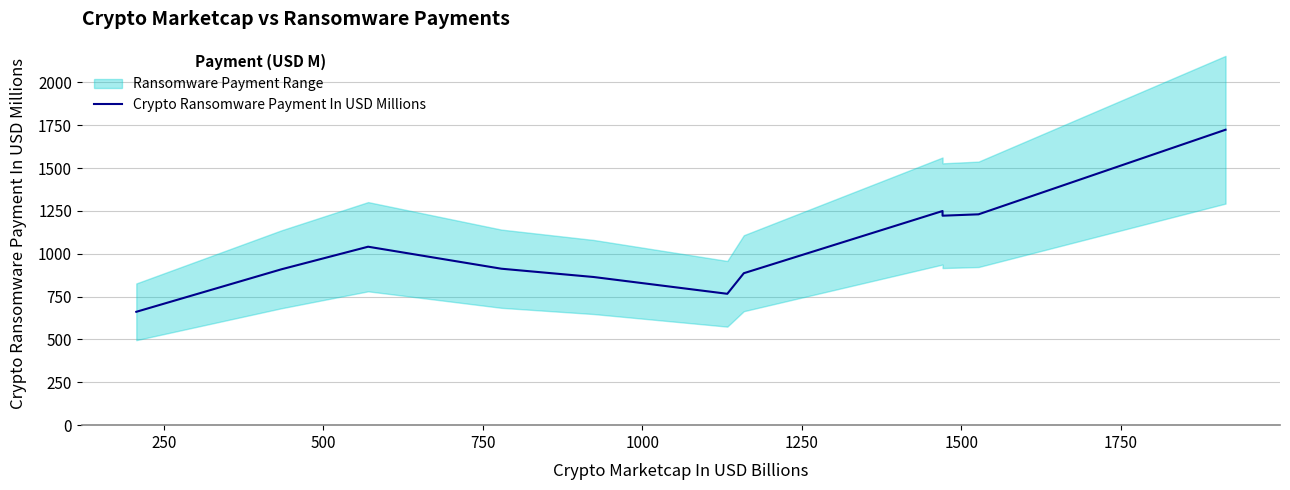

True or false: the data has more than 1 interior local peaks.

True